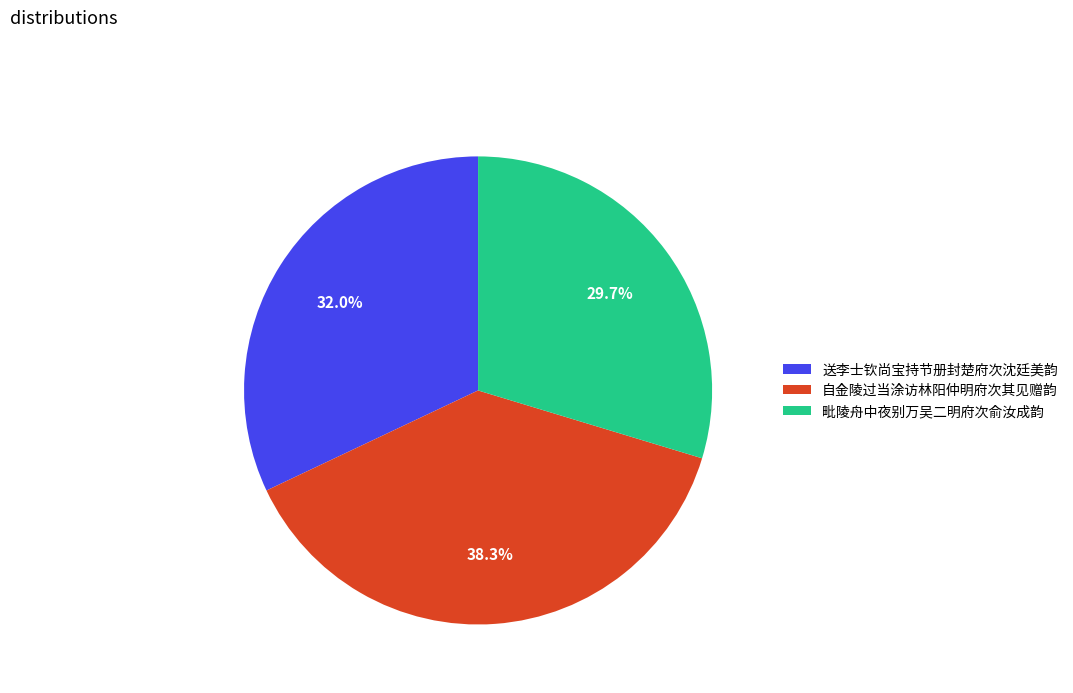

Which has a higher value, 自金陵过当涂访林阳仲明府次其见赠韵 or 送李士钦尚宝持节册封楚府次沈廷美韵?

自金陵过当涂访林阳仲明府次其见赠韵